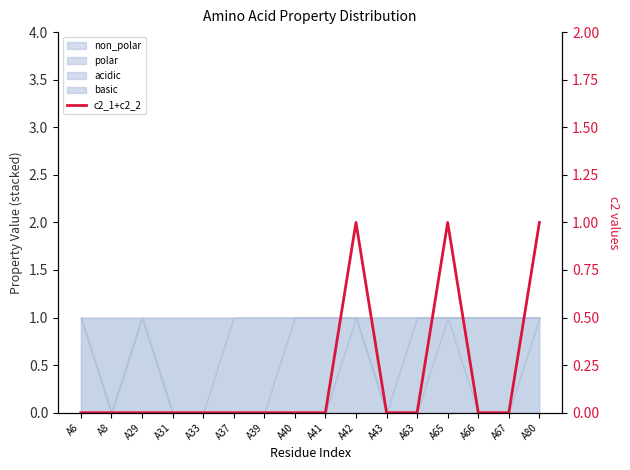

List the labels in order of value, largest first.

A42, A65, A80, A6, A8, A29, A31, A33, A37, A39, A40, A41, A43, A63, A66, A67